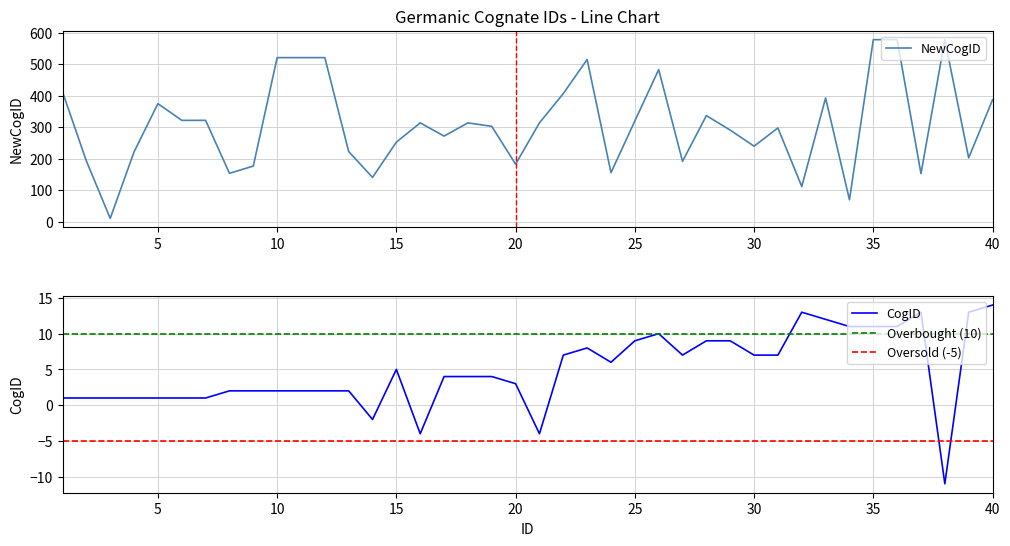

Where is the first local maximum for NewCogID?

5